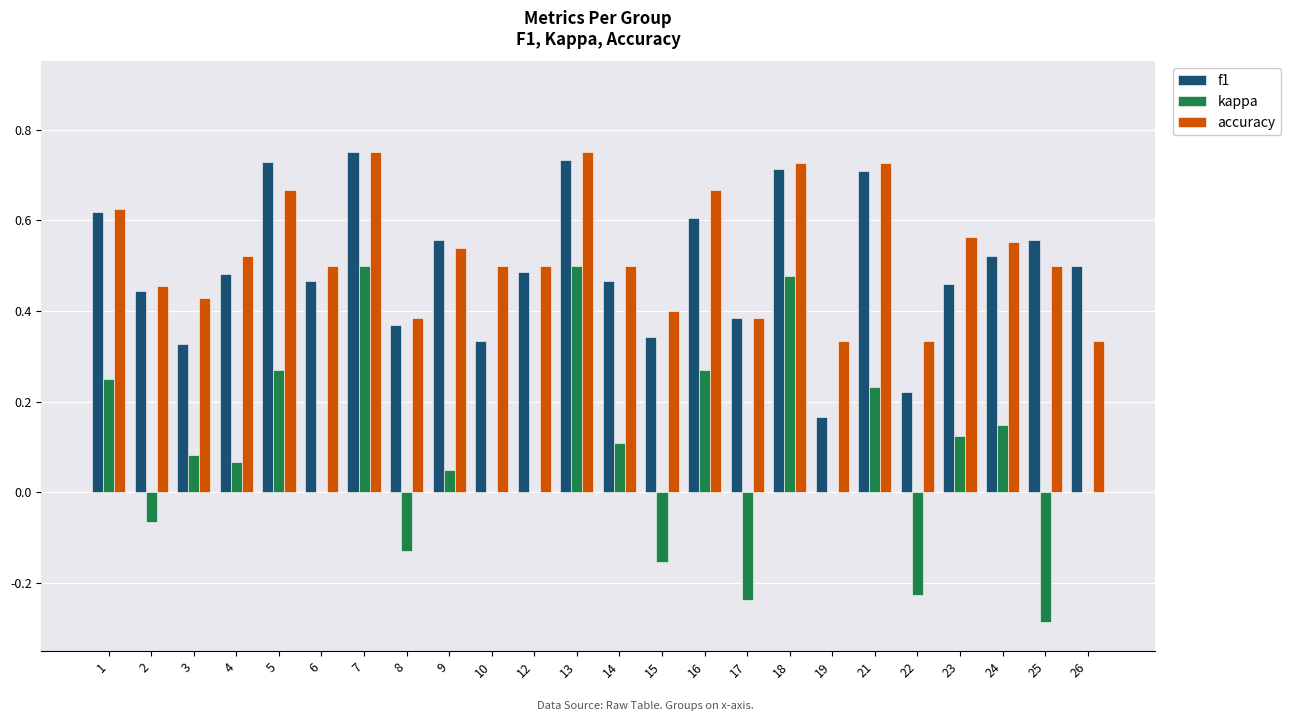

Which series has the widest spread of values?

kappa